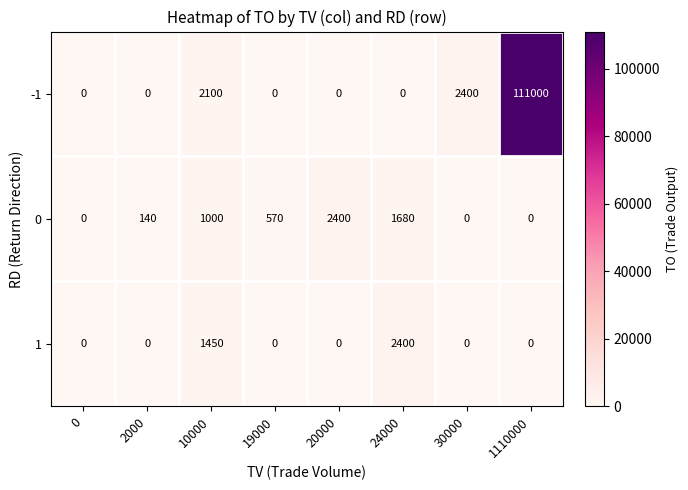

Rank the series at 10000 from lowest to highest value.

0, 1, -1